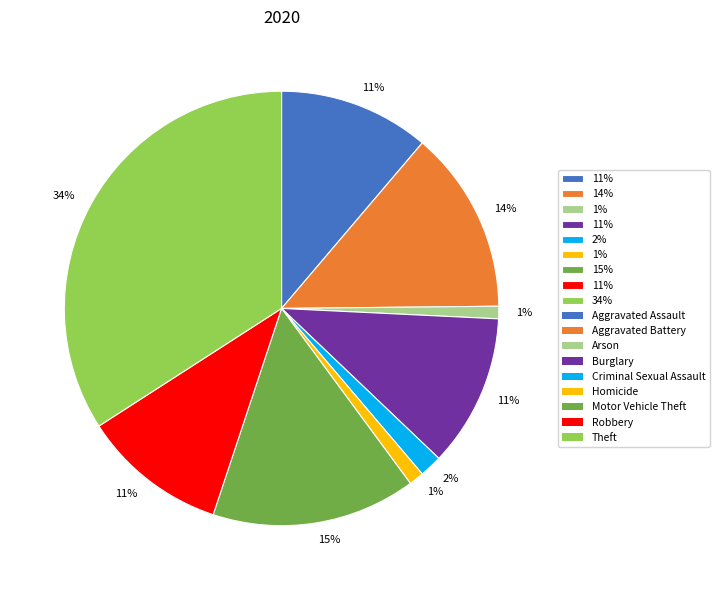

Is there any slice that represents more than half of the pie?

No